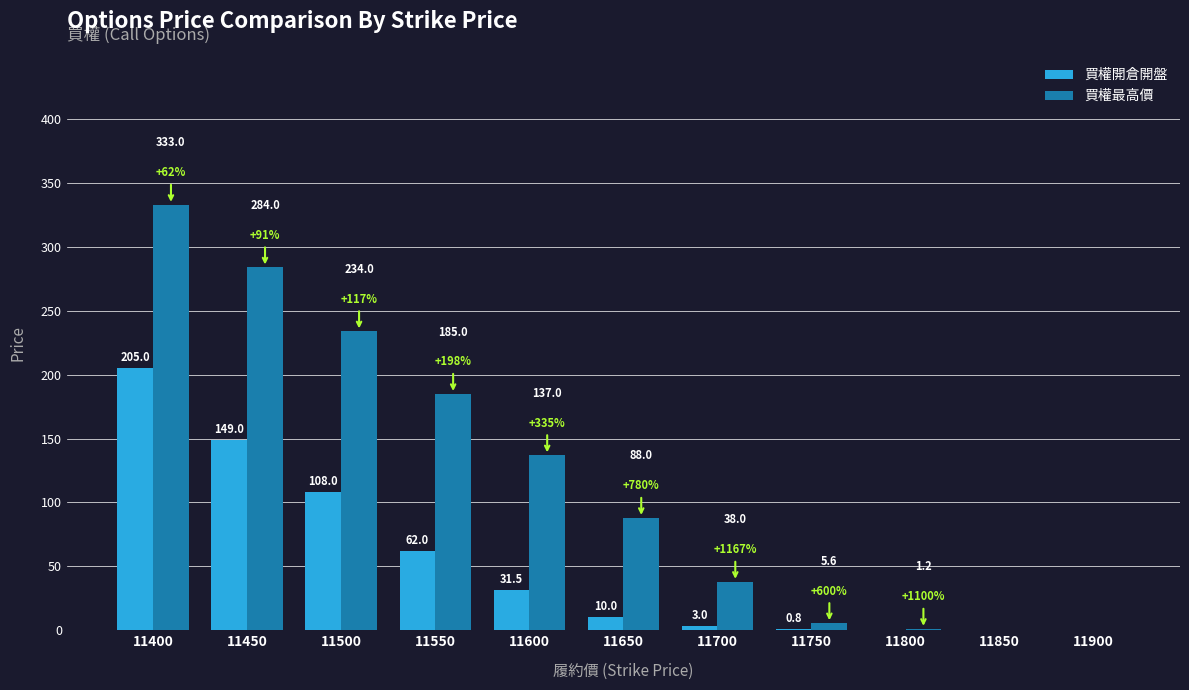

Which label corresponds to the largest value in the chart?

11400